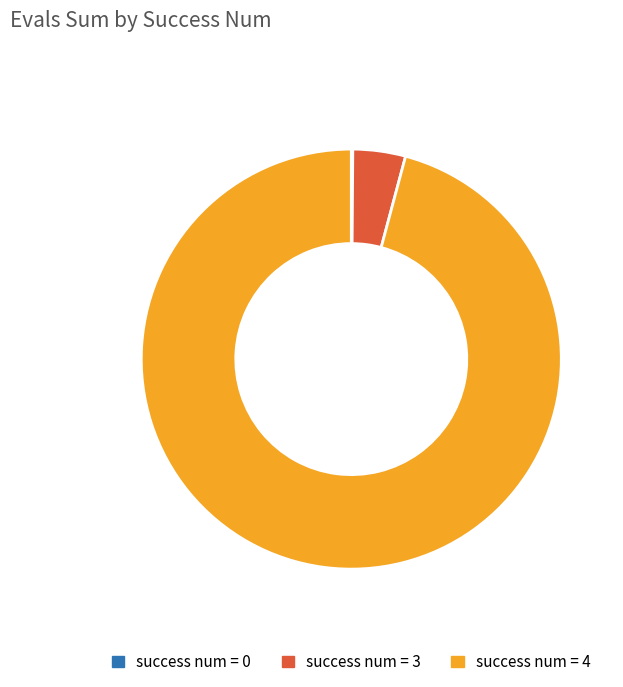

Approximately how many times larger is the value at success num = 4 compared to success num = 3?

23.7